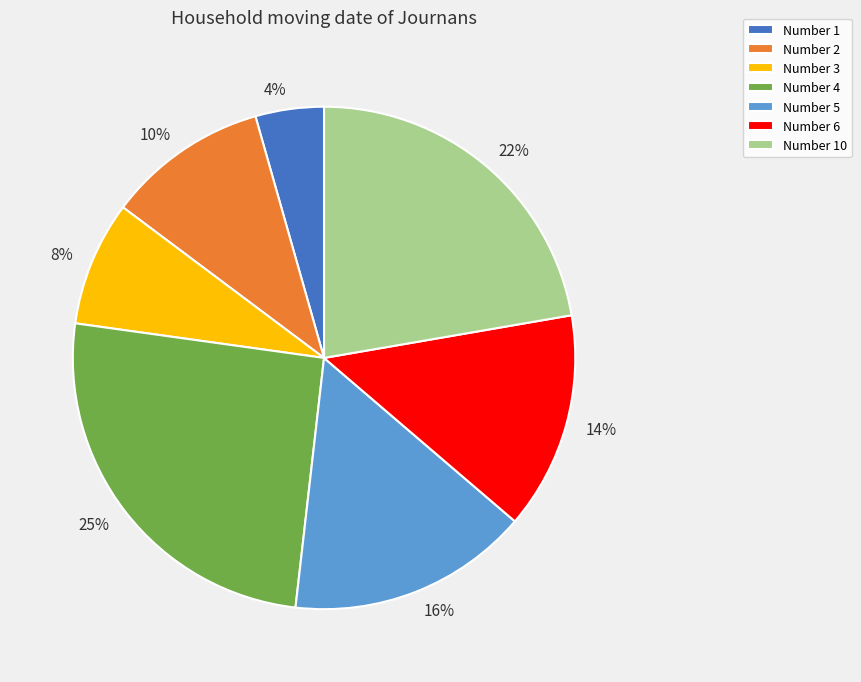

How many slices are in this pie chart?

7